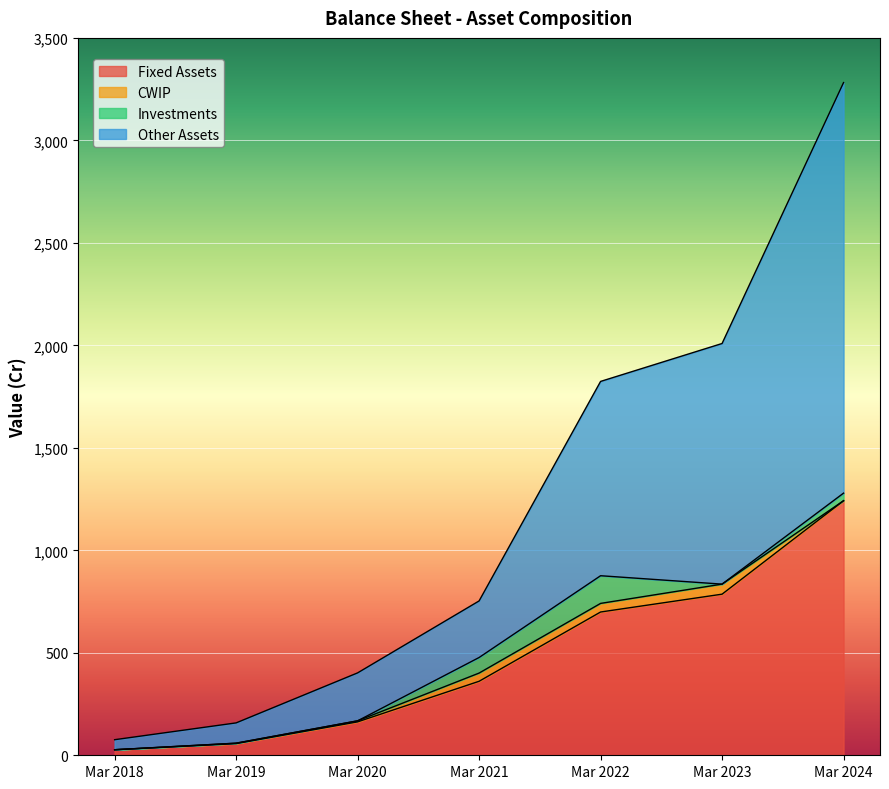

Which series has the largest total across all categories?

Other Assets